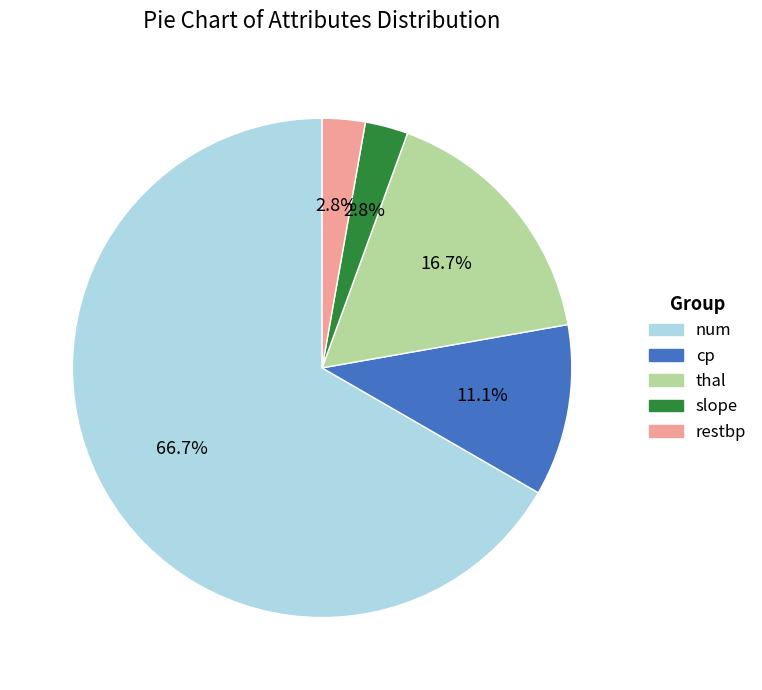

What is the largest slice in the pie chart?

num